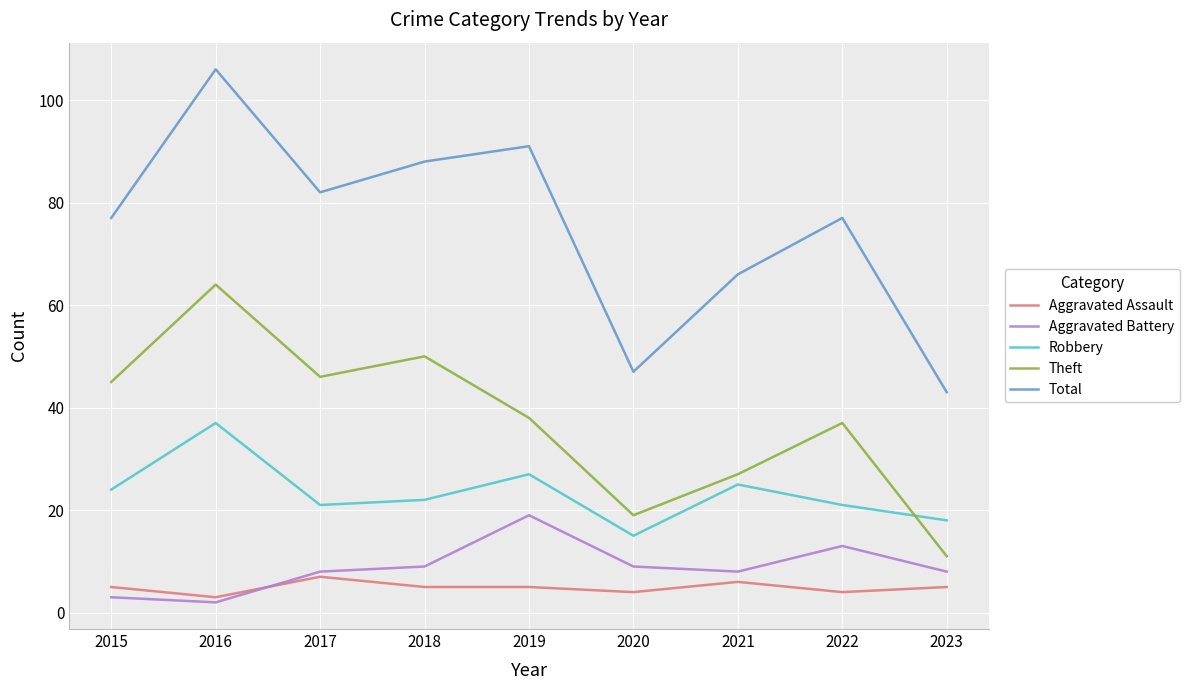

What is the spread (max minus min) of values at 2015?

74